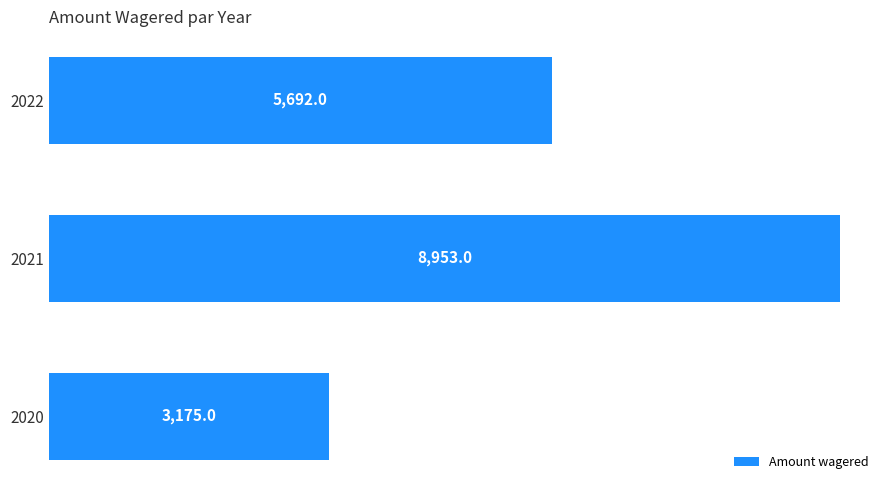

How many bars are there in total?

3